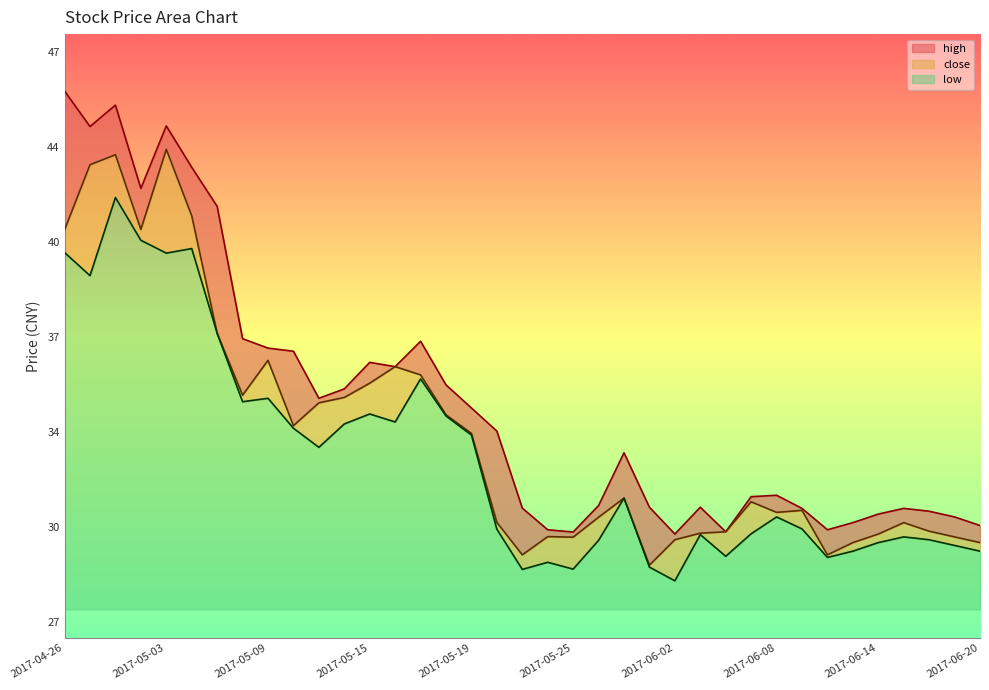

What is the sum of the low values at 2017-06-12 and 2017-06-07?

59.4